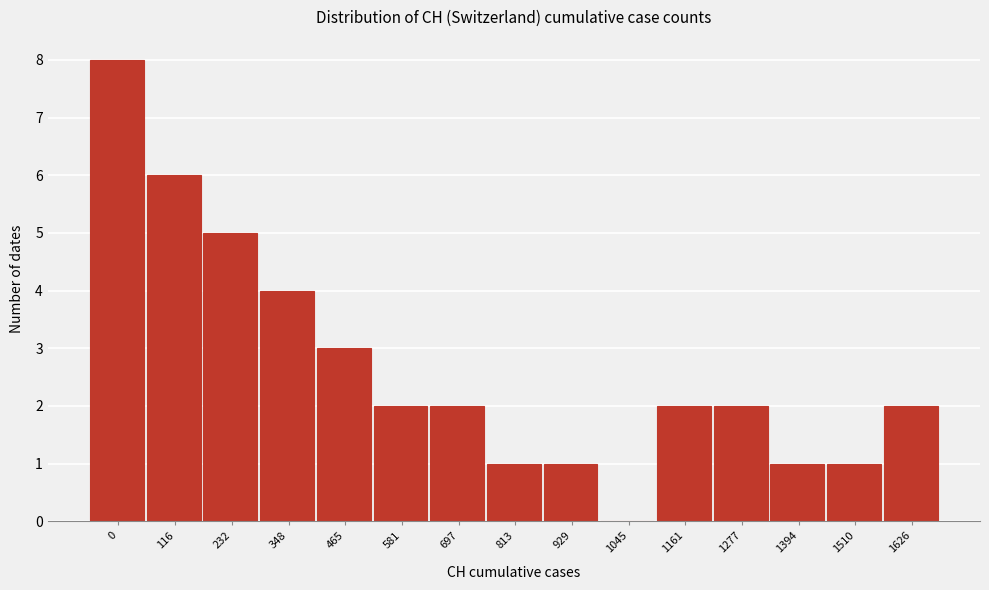

Reading left to right, transcribe all the data shown in this chart.

0=8	116=6	232=5	348=4	465=3	581=2	697=2	813=1	929=1	1045=0	1161=2	1277=2	1394=1	1510=1	1626=2